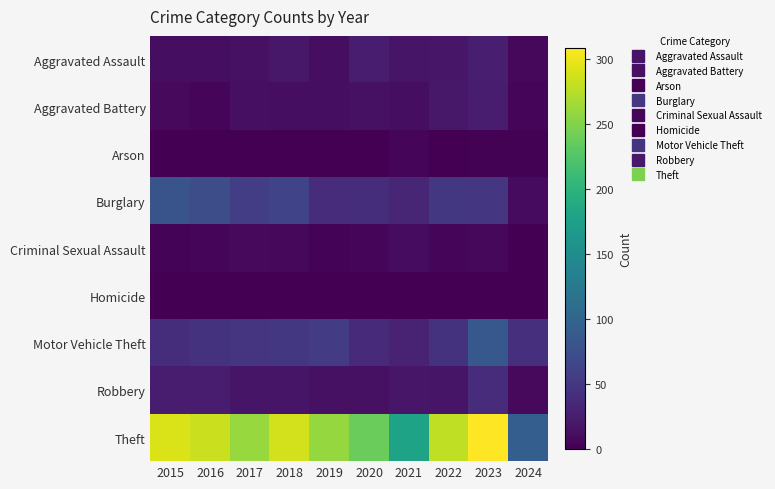

Rank the series at 2024 from highest to lowest value.

Theft, Motor Vehicle Theft, Burglary, Robbery, Aggravated Assault, Aggravated Battery, Arson, Criminal Sexual Assault, Homicide